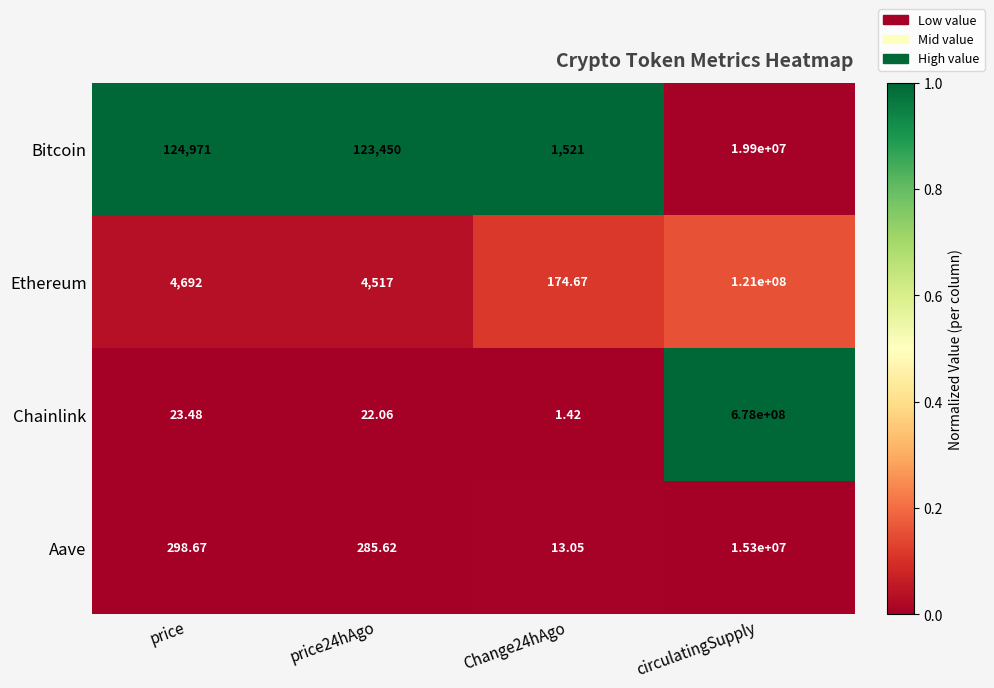

Which series changed the most between price and Change24hAgo?

Bitcoin